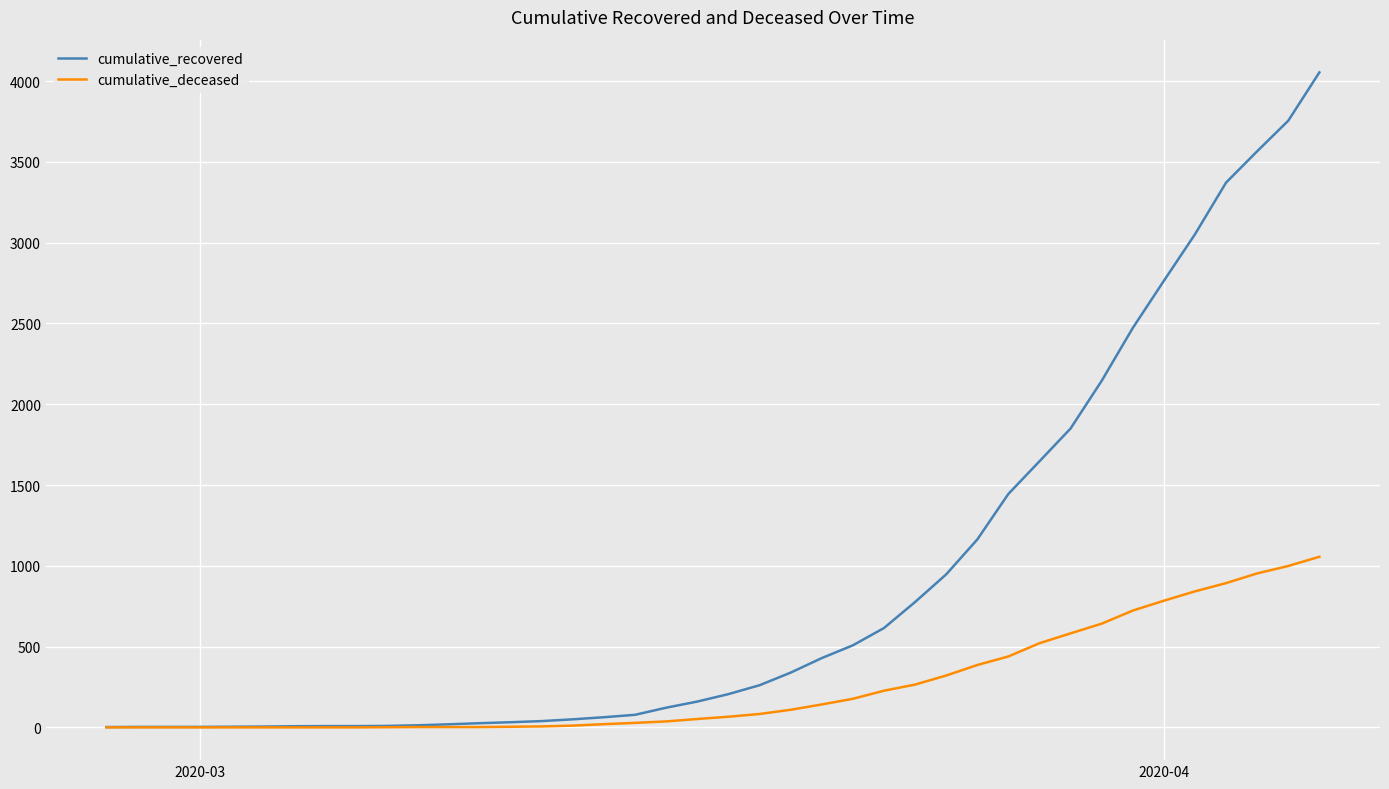

Rank the series by their maximum value, from highest to lowest.

cumulative_recovered, cumulative_deceased